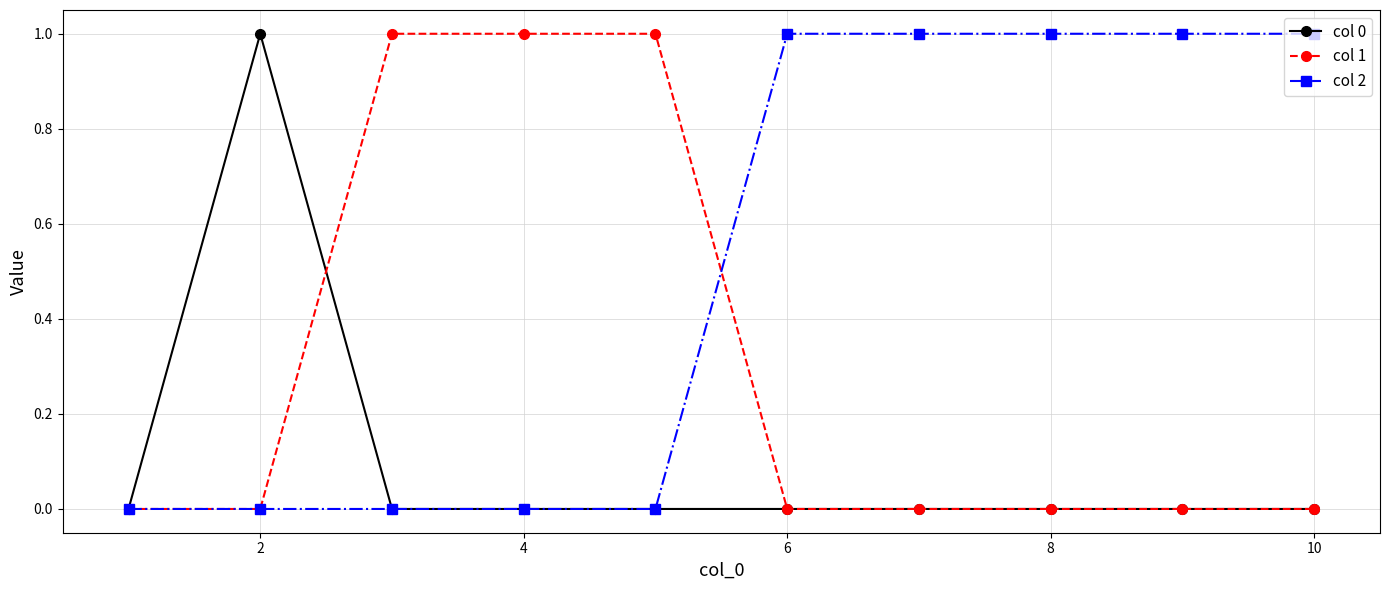

Rank the series by their average value, from highest to lowest.

col 2, col 1, col 0